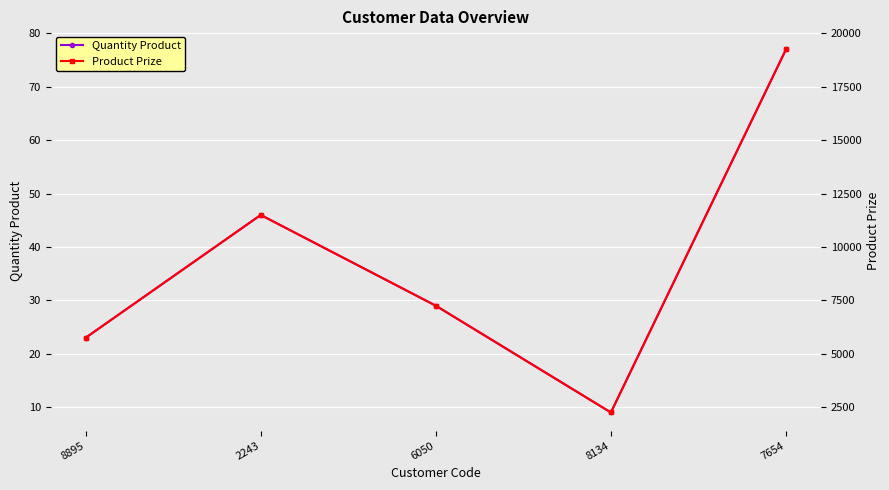

At which label does Quantity Product reach its peak?

7654